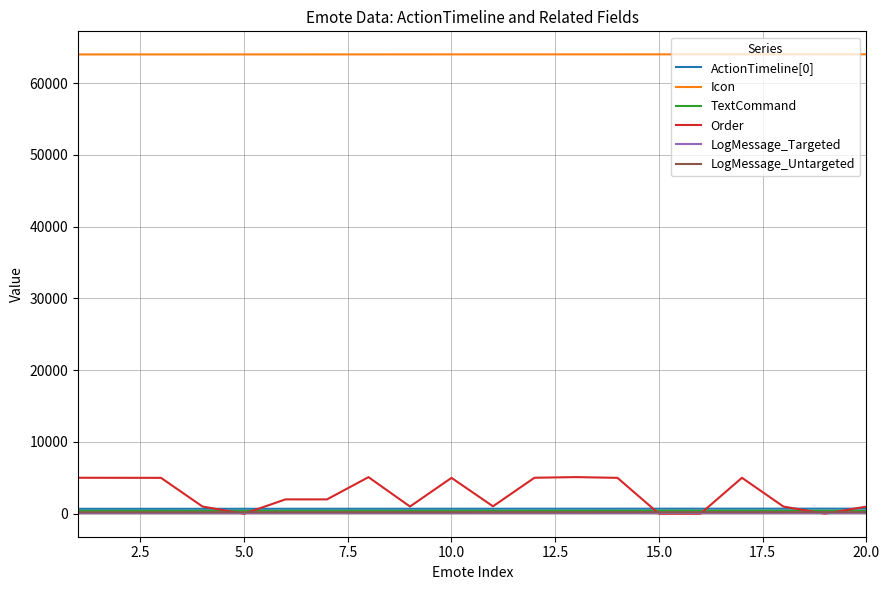

True or false: Order and ActionTimeline[0] cross at least once.

True